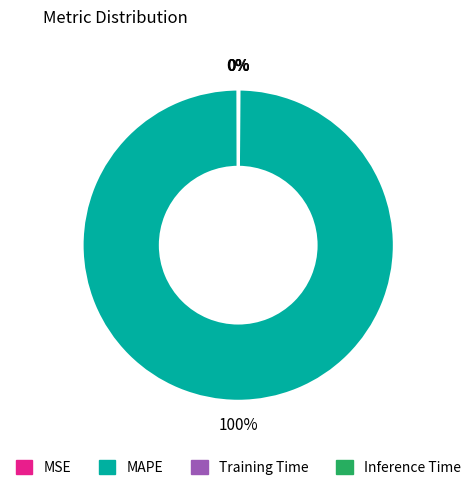

What is the largest slice in the pie chart?

MAPE